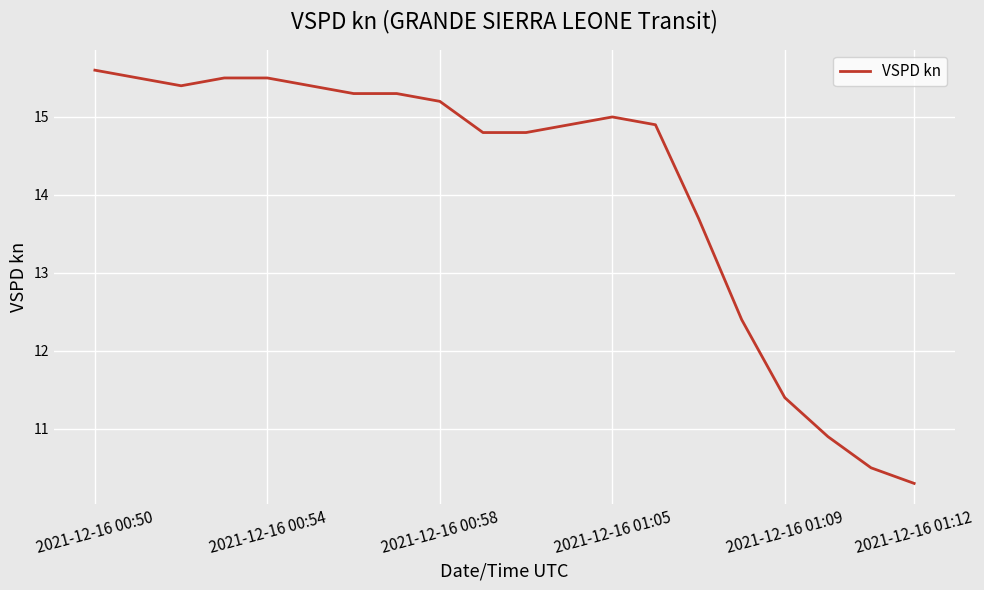

Is this an area chart (filled region under the line)?

No